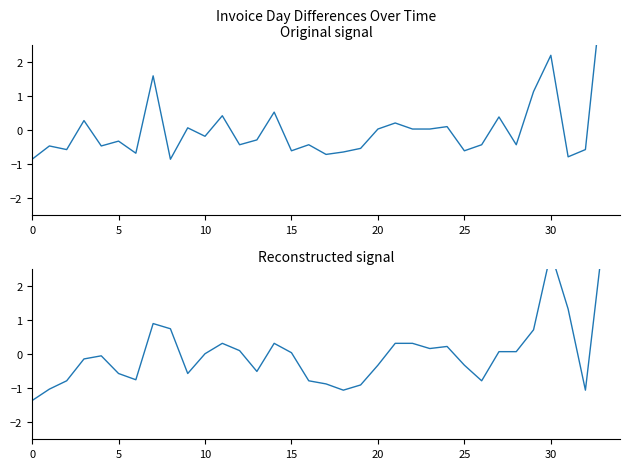

Is it true that DayDiff equals 3.8 at 30?

False